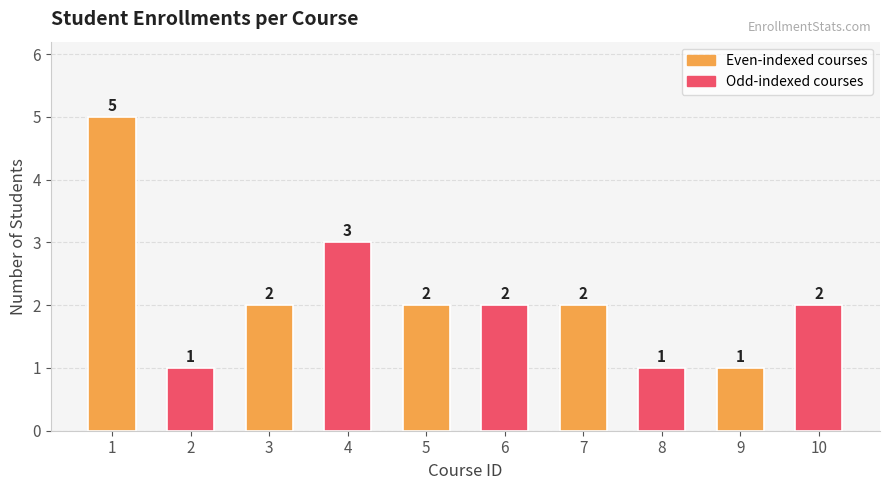

Reading left to right, extract all data points from this chart.

5	1	2	3	2	2	2	1	1	2